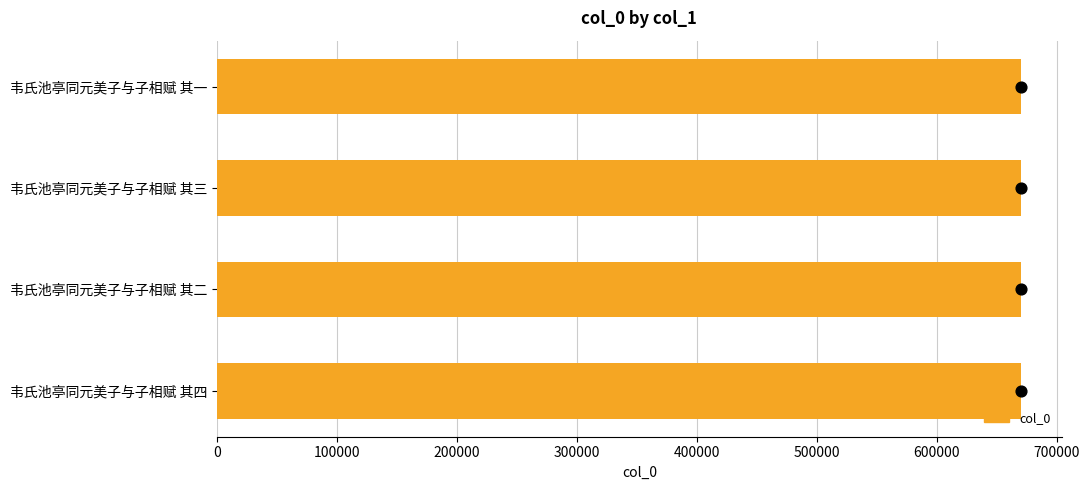

Which series contains the highest Y value?

col_0